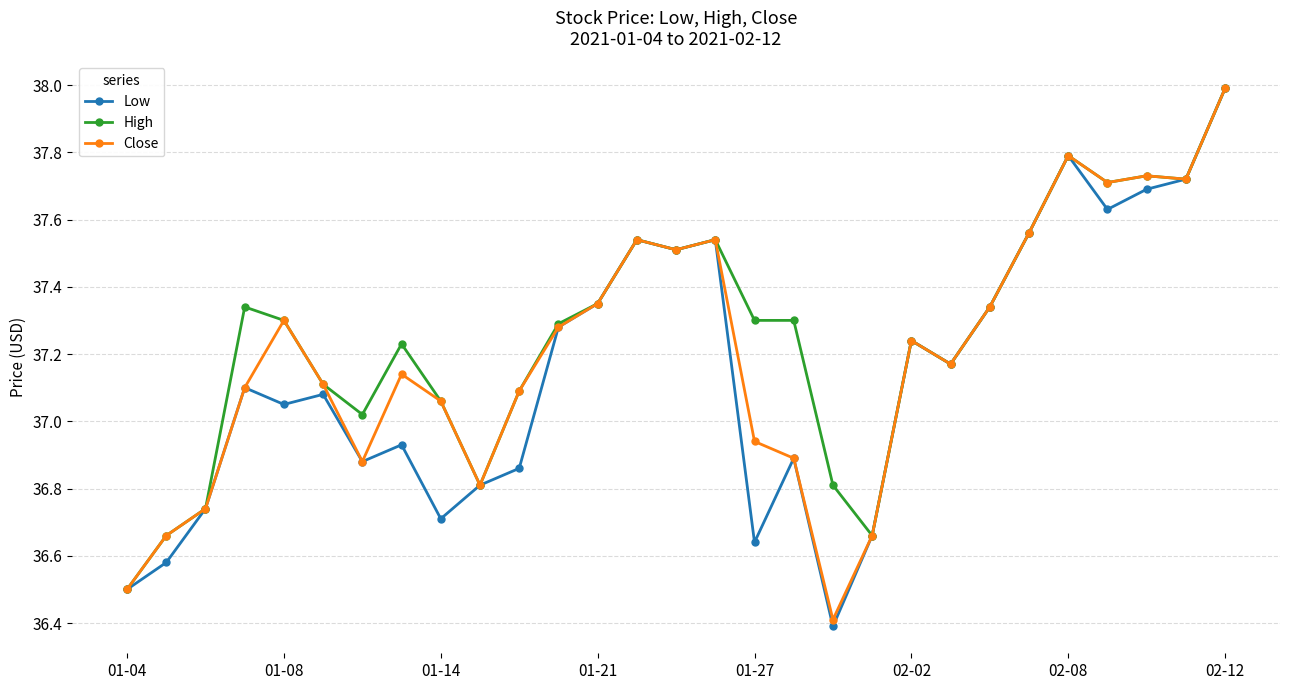

What is the lowest value of the High series?

36.5